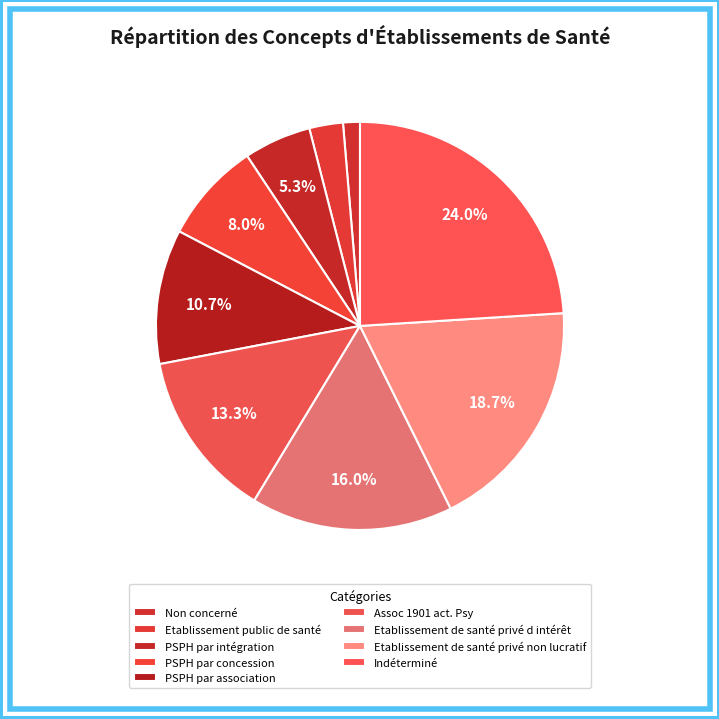

Count the number of slices in the pie.

9